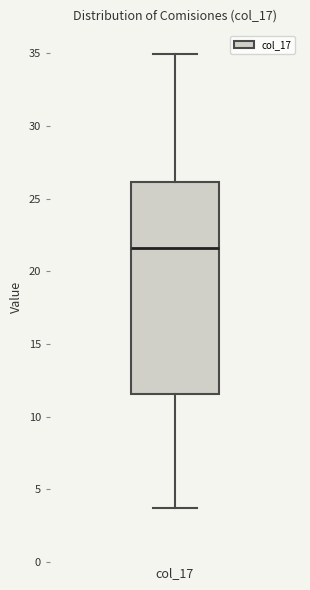

Read this box plot against the y-axis: the position of the median line, the range covered by the box, and the ends of both whiskers. The values are not printed on the chart, so give them approximately, as read against the axis.

median 21.5, box 11.5 to 26.0, whiskers 3.5 to 35.0